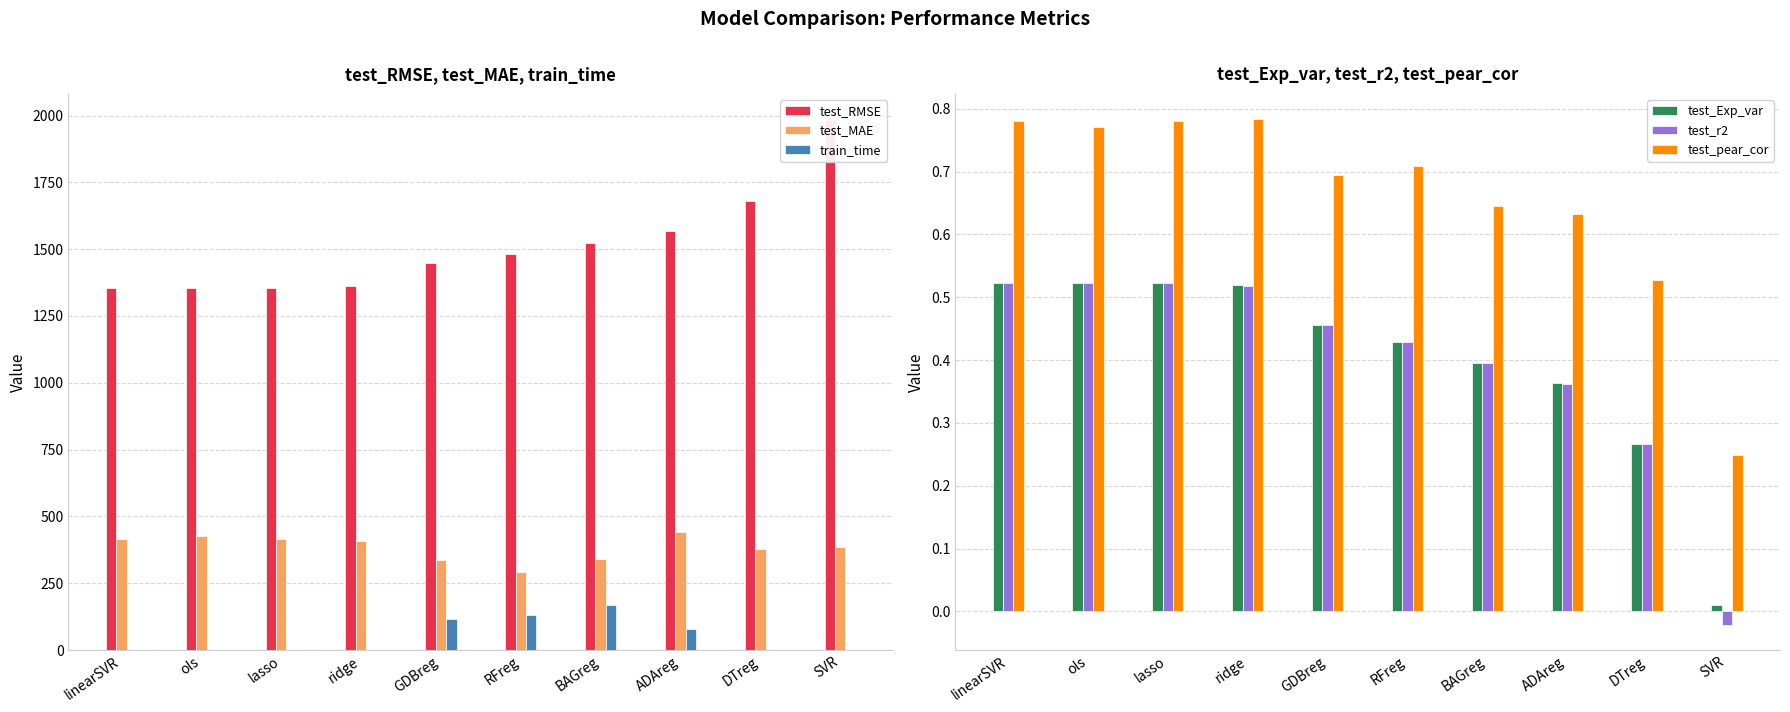

Reading right to left, transcribe all the data shown in this chart.

test_RMSE: SVR=1981.9	DTreg=1680.2	ADAreg=1567.1	BAGreg=1524.2	RFreg=1482.4	GDBreg=1446.6	ridge=1360.7	lasso=1355.1	ols=1354.3	linearSVR=1354.3
test_MAE: SVR=384.2	DTreg=377.3	ADAreg=443.1	BAGreg=341.5	RFreg=291.6	GDBreg=335.4	ridge=409.6	lasso=415.6	ols=427.4	linearSVR=415.5
train_time: SVR=0.2	DTreg=1.4	ADAreg=78.9	BAGreg=170.2	RFreg=131.8	GDBreg=116.2	ridge=1.2	lasso=1.4	ols=0.0	linearSVR=1.5
test_Exp_var: SVR=0.0	DTreg=0.3	ADAreg=0.4	BAGreg=0.4	RFreg=0.4	GDBreg=0.5	ridge=0.5	lasso=0.5	ols=0.5	linearSVR=0.5
test_r2: SVR=-0.0	DTreg=0.3	ADAreg=0.4	BAGreg=0.4	RFreg=0.4	GDBreg=0.5	ridge=0.5	lasso=0.5	ols=0.5	linearSVR=0.5
test_pear_cor: SVR=0.2	DTreg=0.5	ADAreg=0.6	BAGreg=0.6	RFreg=0.7	GDBreg=0.7	ridge=0.8	lasso=0.8	ols=0.8	linearSVR=0.8